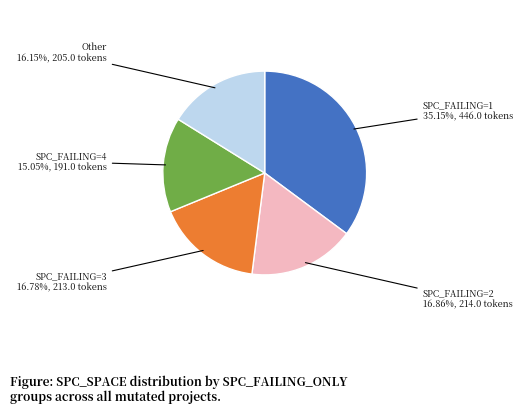

Is there any slice that represents more than half of the pie?

No